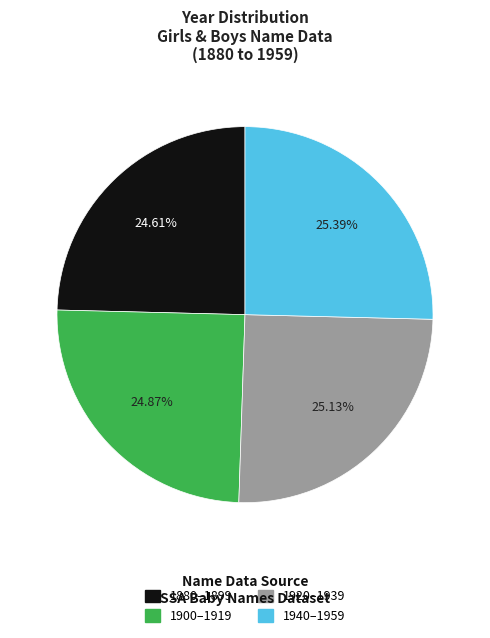

Does any single category account for the majority?

No